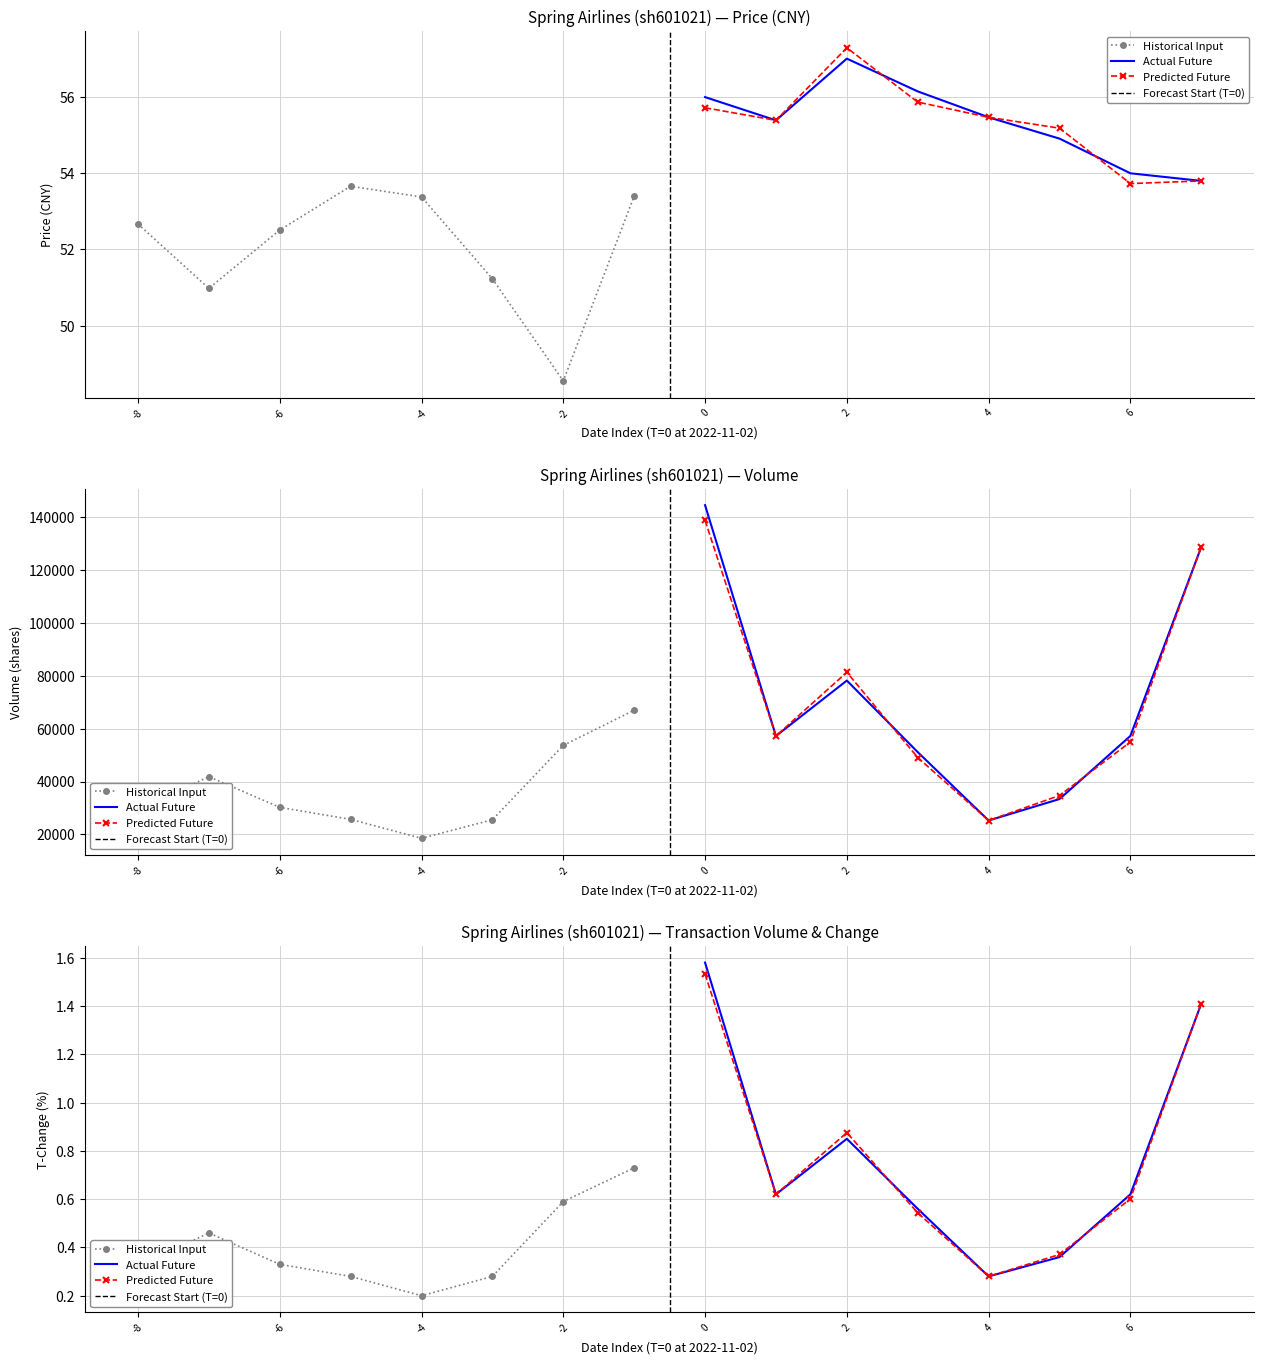

Which label corresponds to the largest value in the chart?

2022-11-02